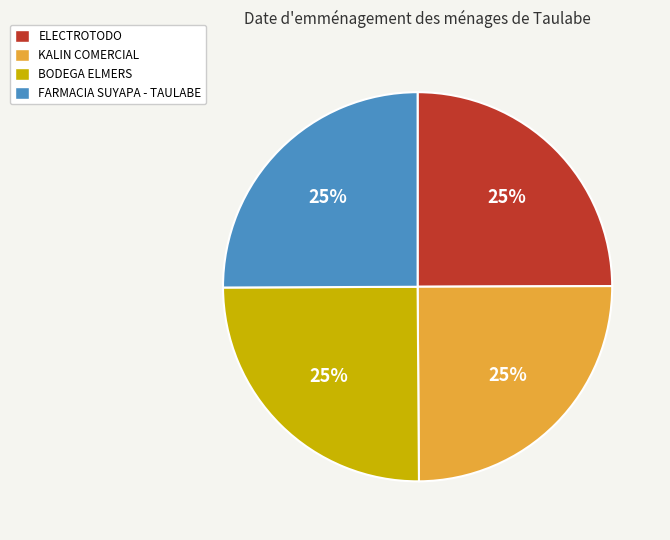

To the nearest percent, what percentage of the pie is FARMACIA SUYAPA - TAULABE?

25%